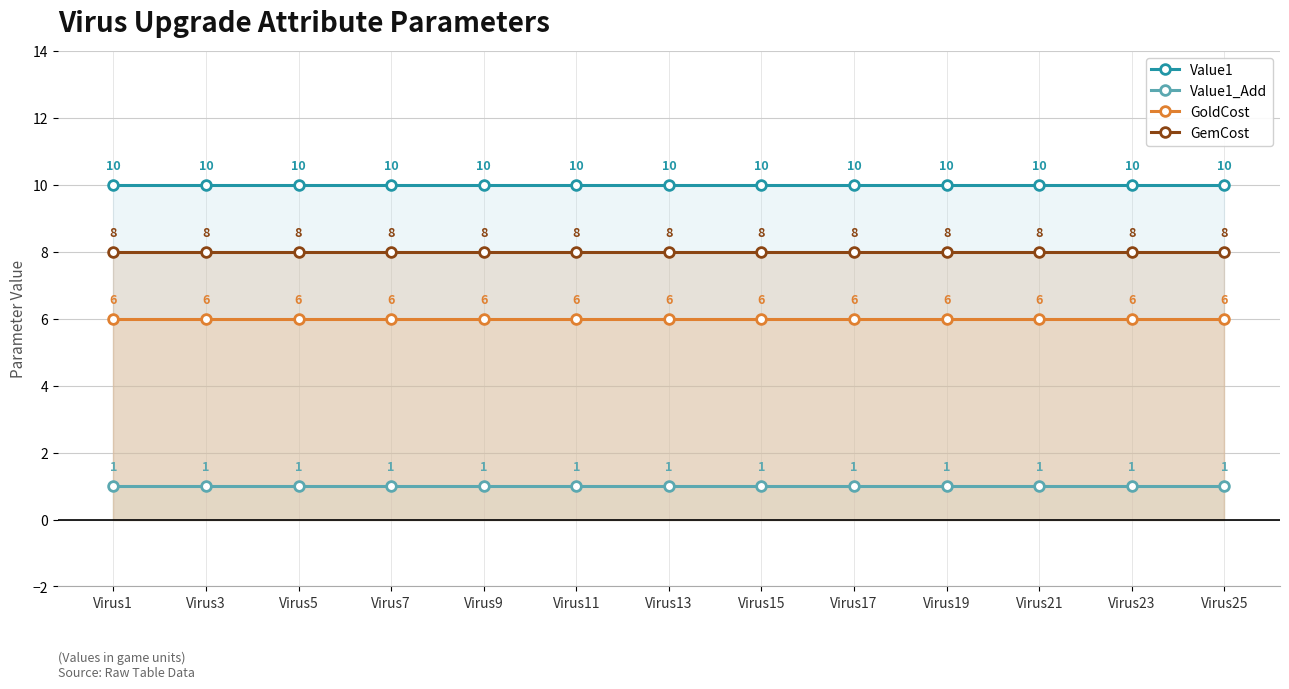

What is the smallest value displayed?

1